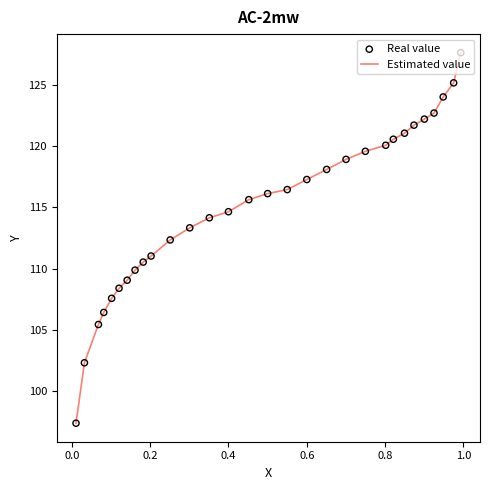

Is the value of Estimated value at 11 greater than the value of Real value at 19?

Yes